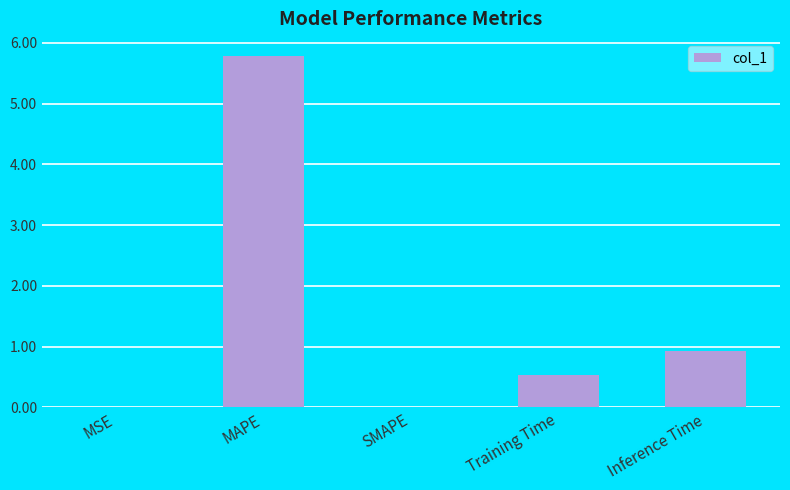

True or false: the data shows 0.5 at Training Time.

True